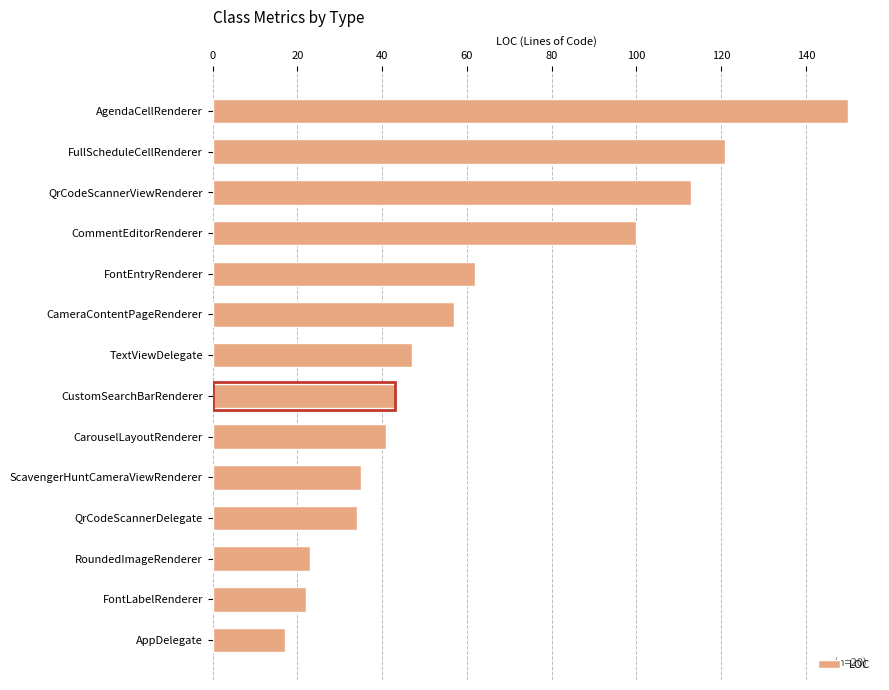

What is the average value?

62